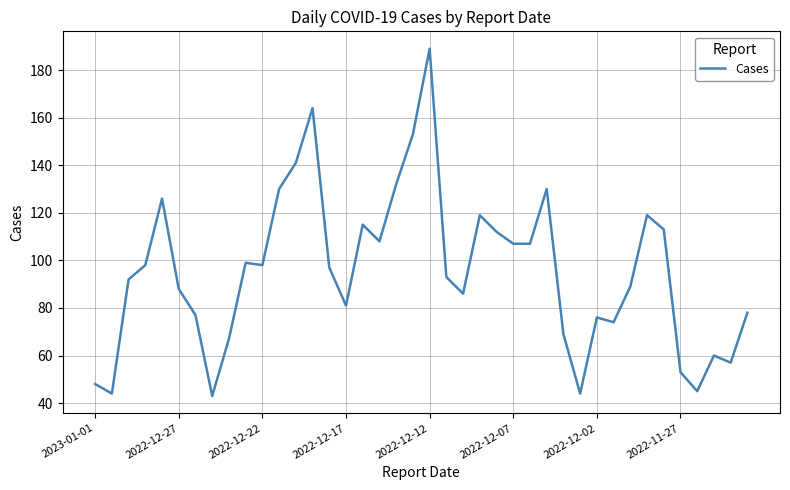

What is the difference between the maximum and minimum values?

146